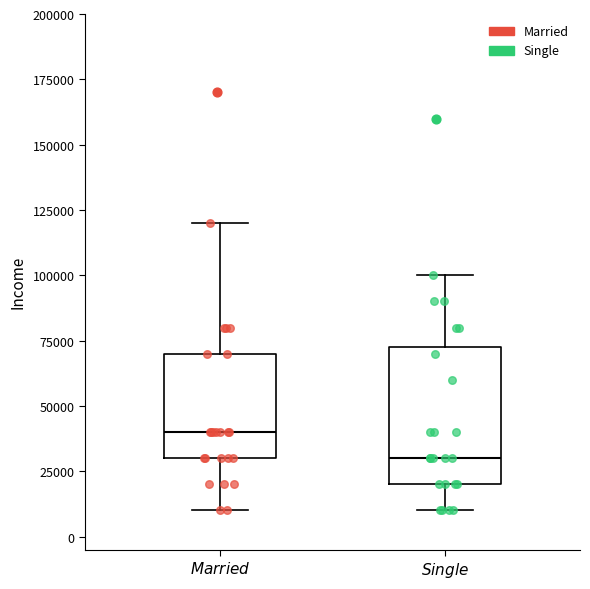

Reading left to right, transcribe this box plot: for each box, give where its median line is, the range the box spans, and where its two whiskers end, as read against the y-axis. The values are not printed on the chart, so give them approximately, as read against the axis.

$\it{Married}$: median 40000, box 30000 to 70000, whiskers 10000 to 120000
$\it{Single}$: median 30000, box 20000 to 75000, whiskers 10000 to 100000